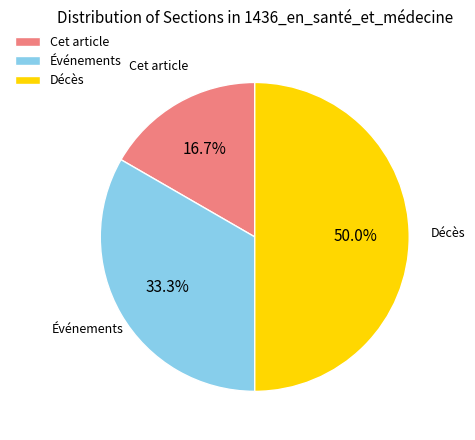

Does Événements account for over 50% of the chart?

No